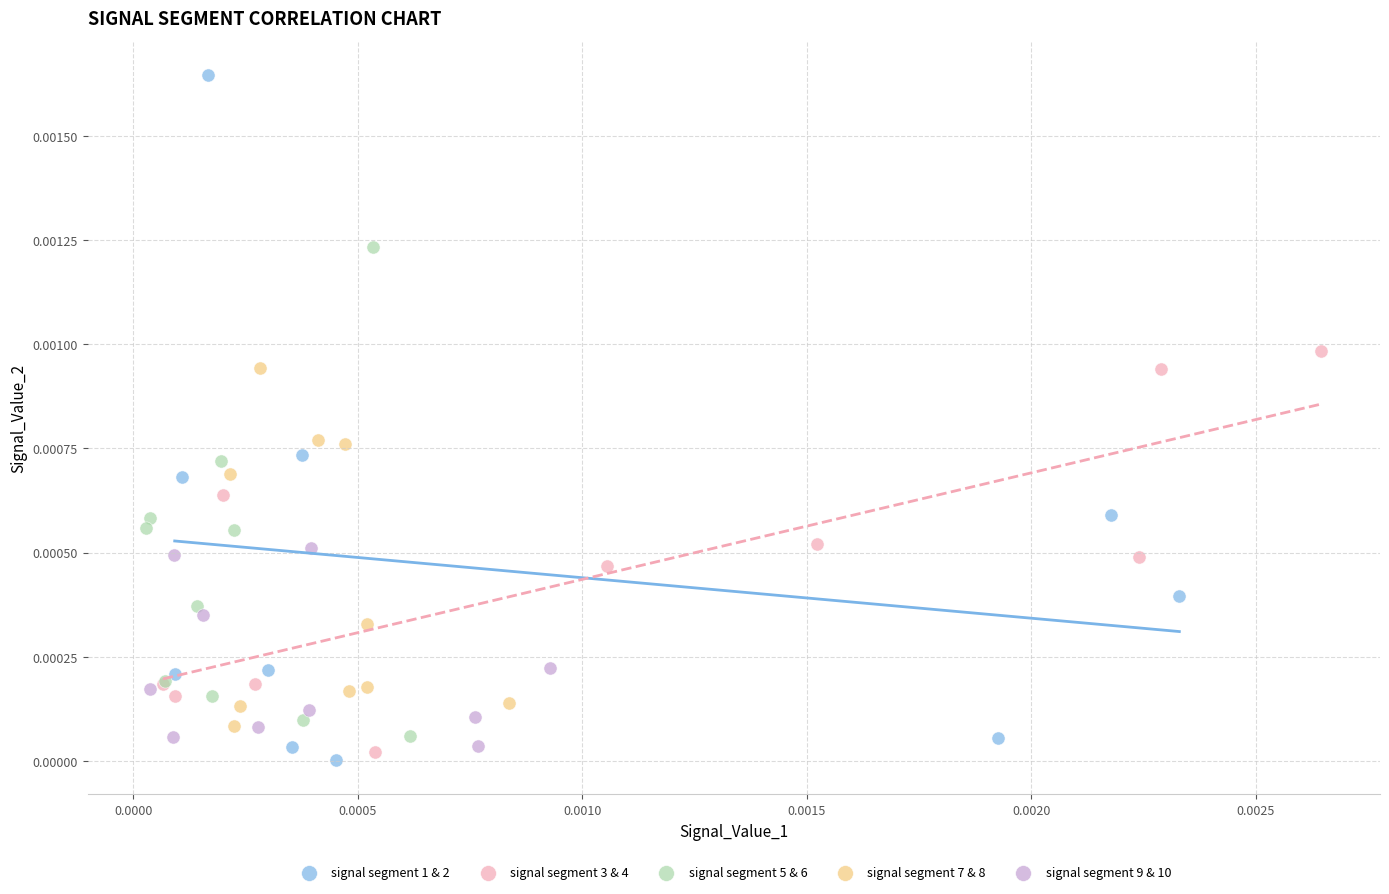

Which series has the largest Y range (max minus min)?

signal segment 1 & 2